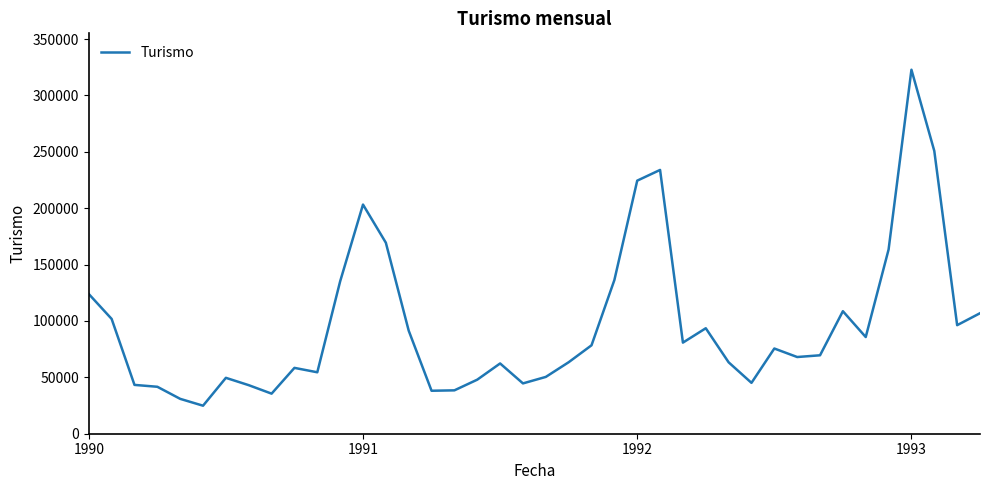

What is the maximum value shown in the chart?

322750